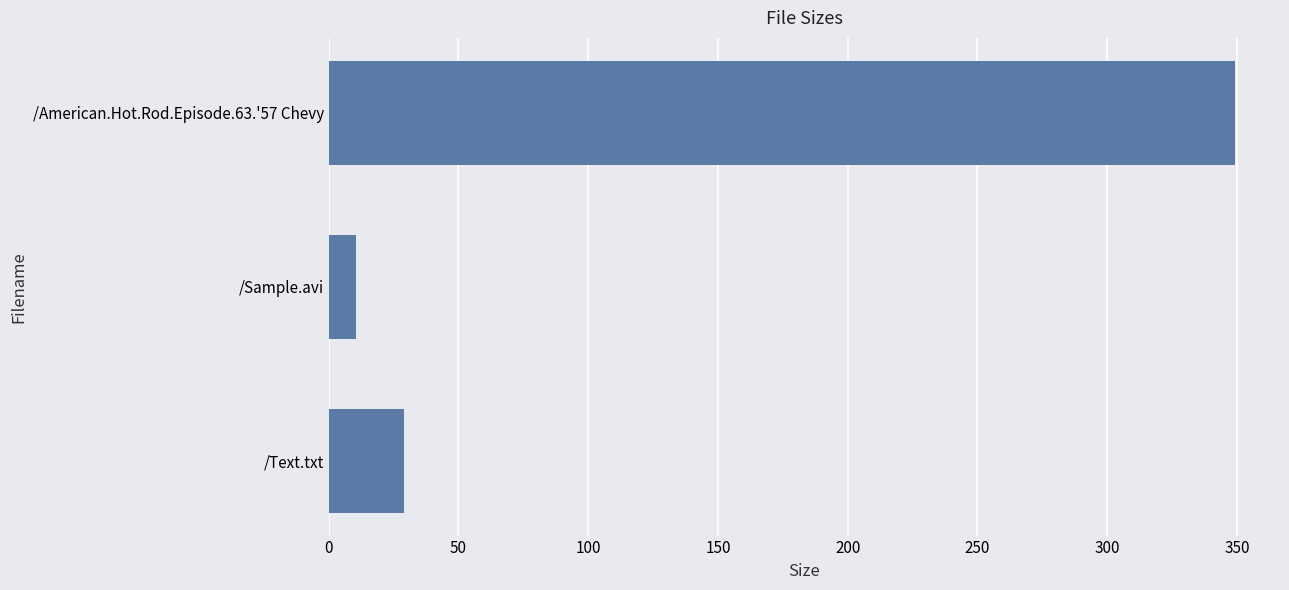

List the labels in order of value, smallest first.

/Sample.avi, /Text.txt, /American.Hot.Rod.Episode.63.'57 Chevy